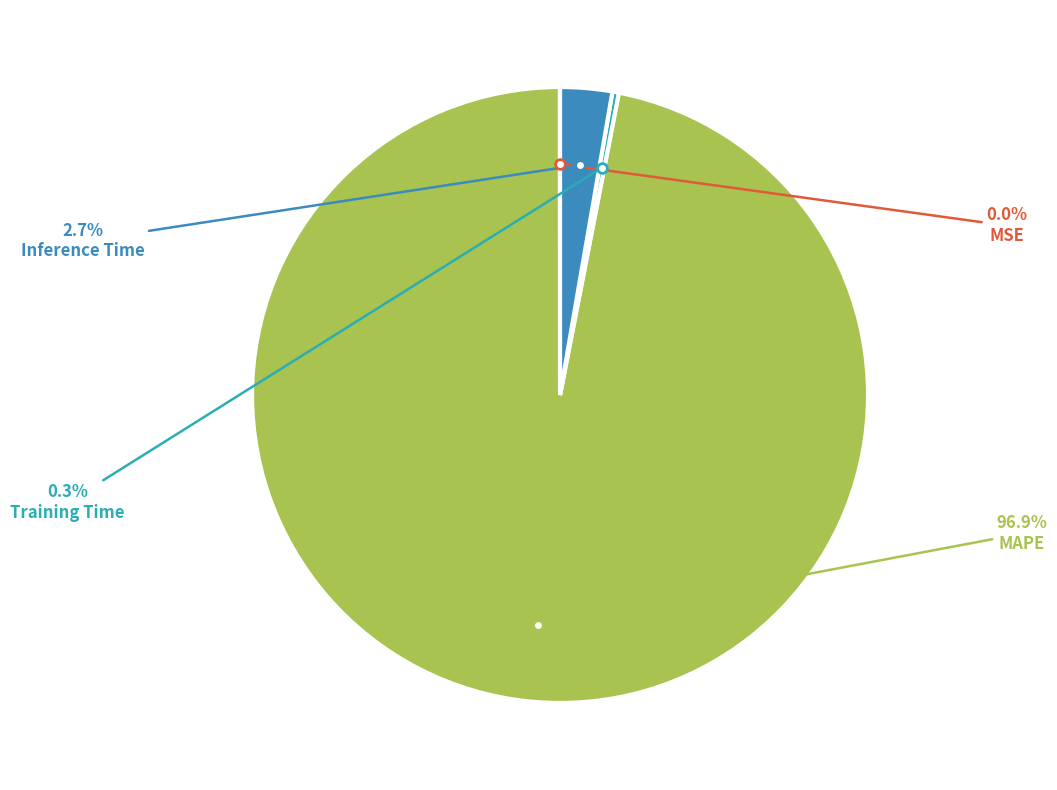

Which slice is the largest?

MAPE